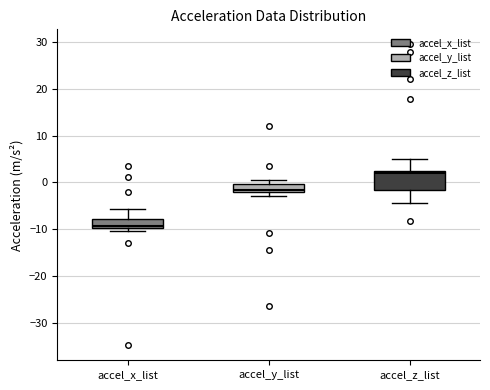

Which box has the lowest median line?

accel_x_list